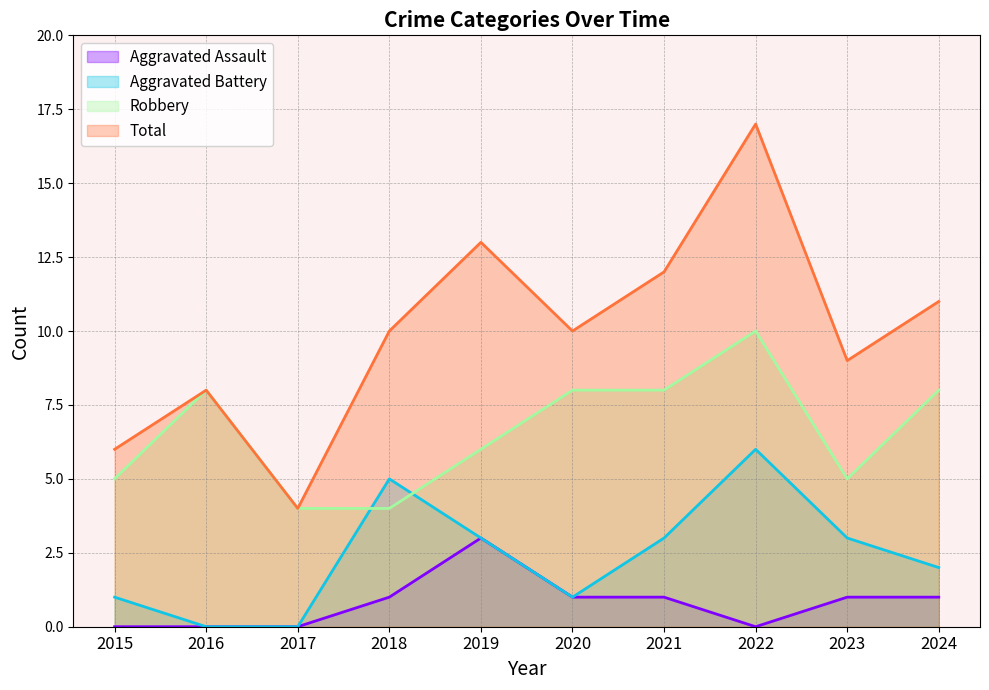

How many times do Robbery and Aggravated Battery cross each other?

2